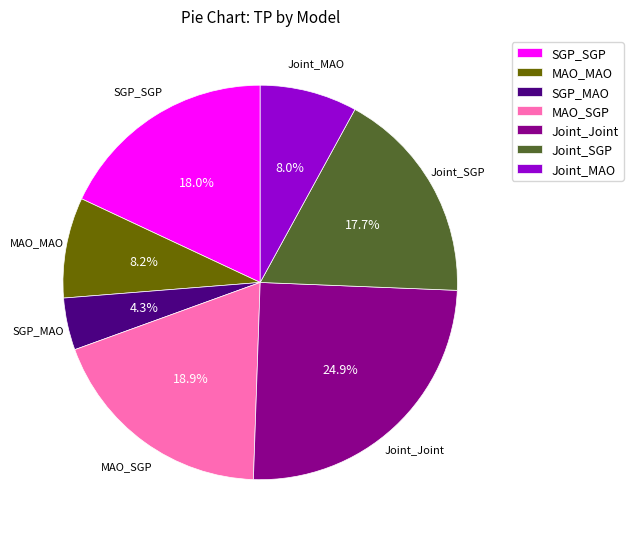

The Joint_SGP slice represents 18% of the pie. True or false?

True